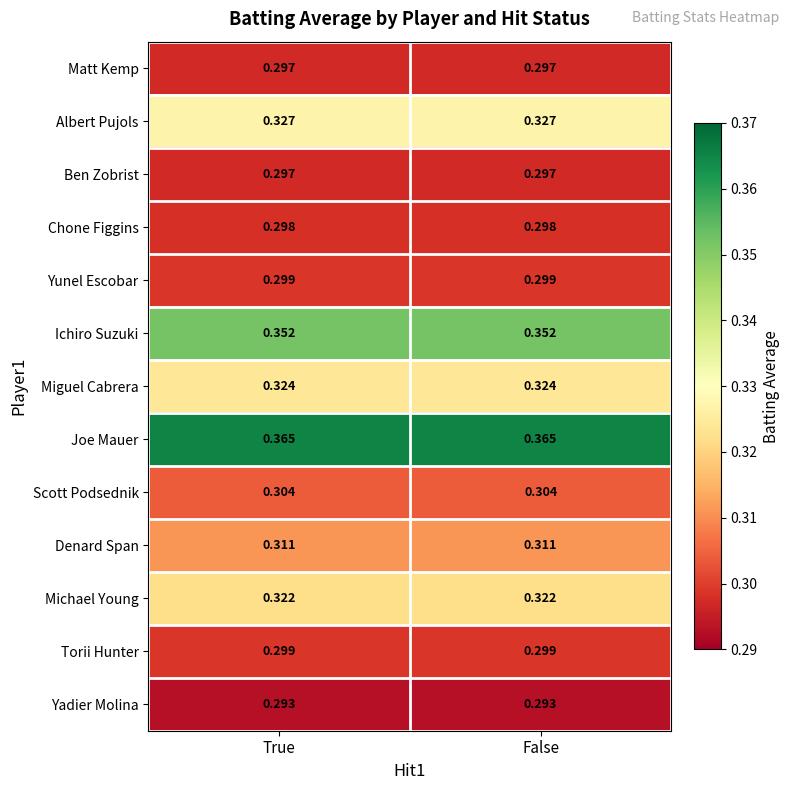

Is the value of Michael Young at True greater than the value of Matt Kemp at True?

Yes